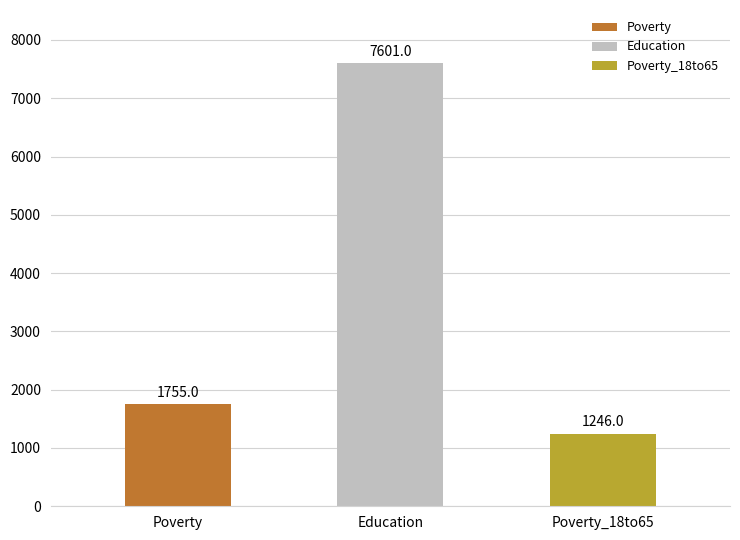

Approximately how many times larger is the value at Education compared to Poverty_18to65?

6.1